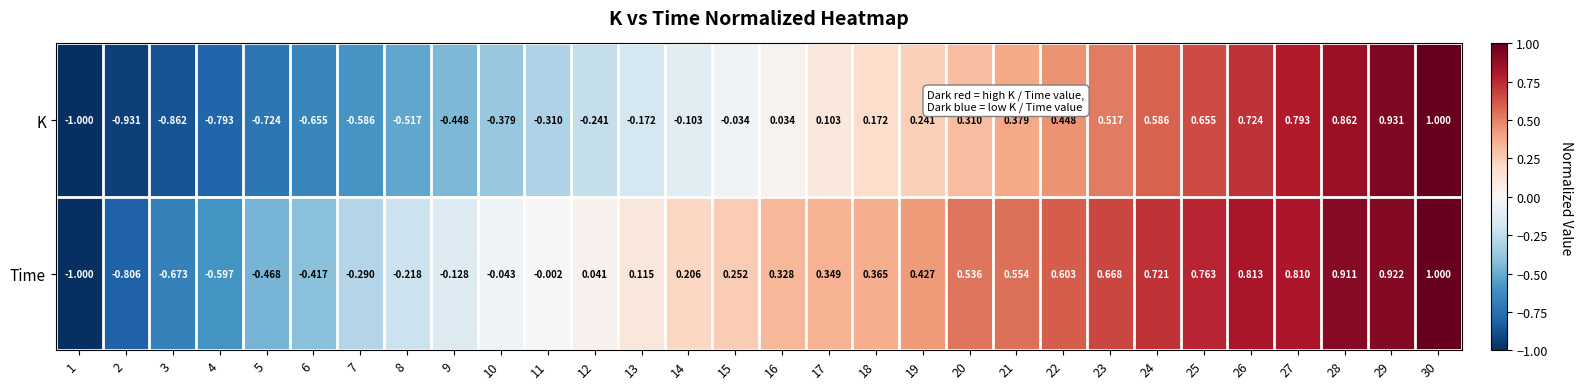

Is the value of Time at 14 greater than the value of K at 21?

No